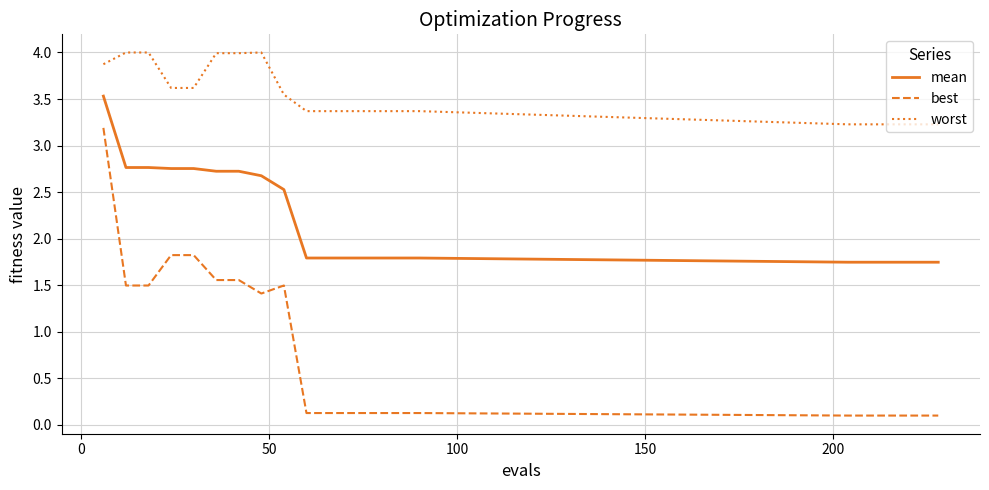

List the series in order of their overall mean, lowest first.

best, mean, worst